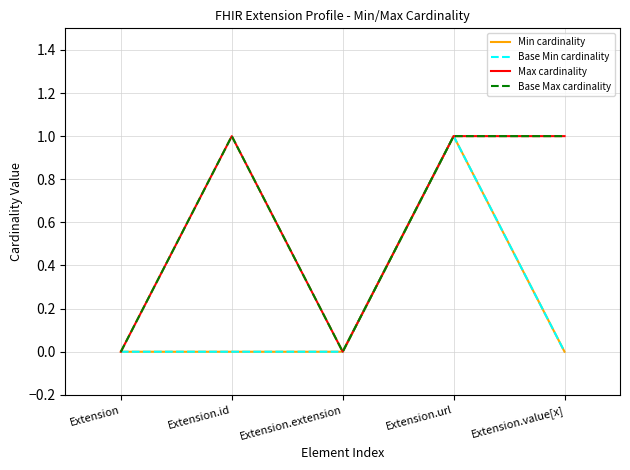

At which category is the sum across all series the highest?

Extension.url